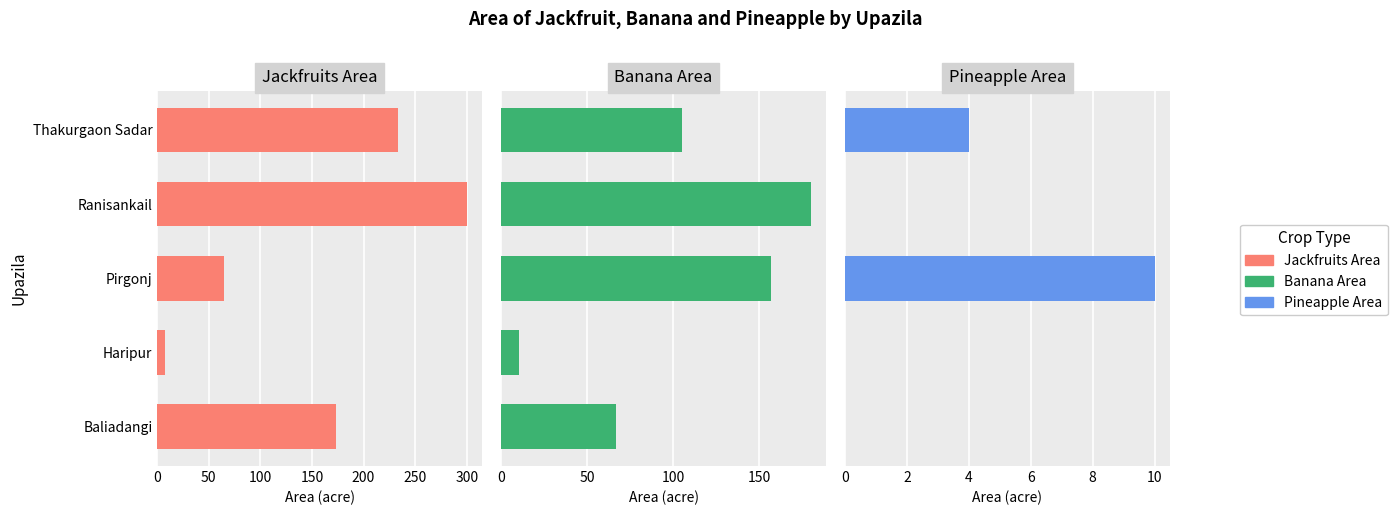

Reading left to right, extract all data points from this chart.

Jackfruits Area: 0=173.0	50=8.0	100=65.0	150=300.0	200=233.0
Banana Area: 0=67.0	50=10.7	100=157.0	150=180.0	200=105.0
Pineapple Area: 0=0.0	50=0.0	100=10.0	150=0.0	200=4.0